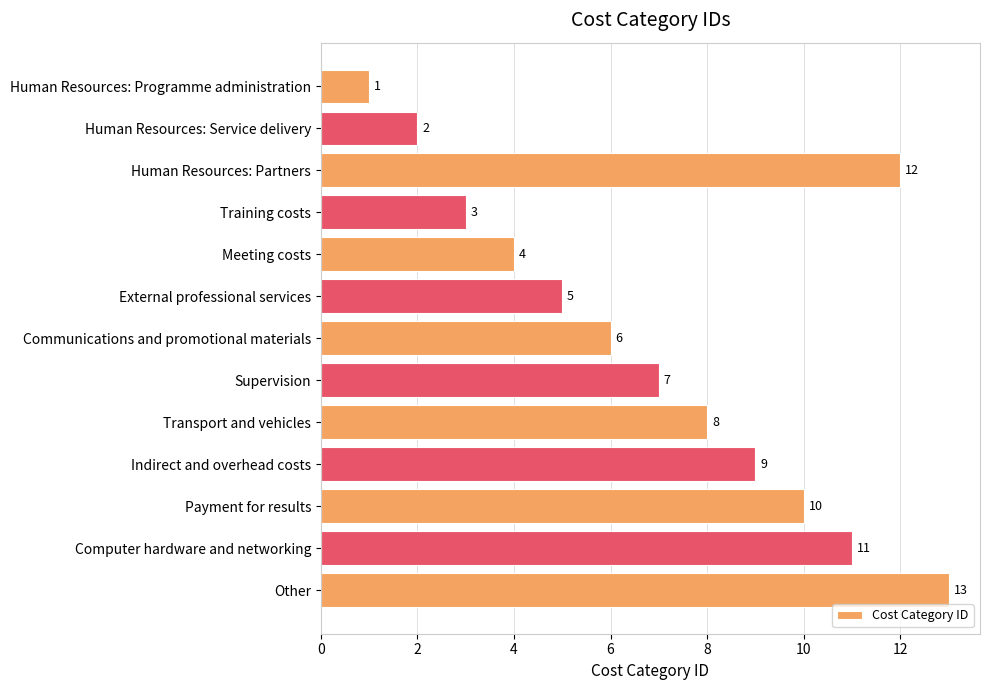

How many data points does each series have?

13